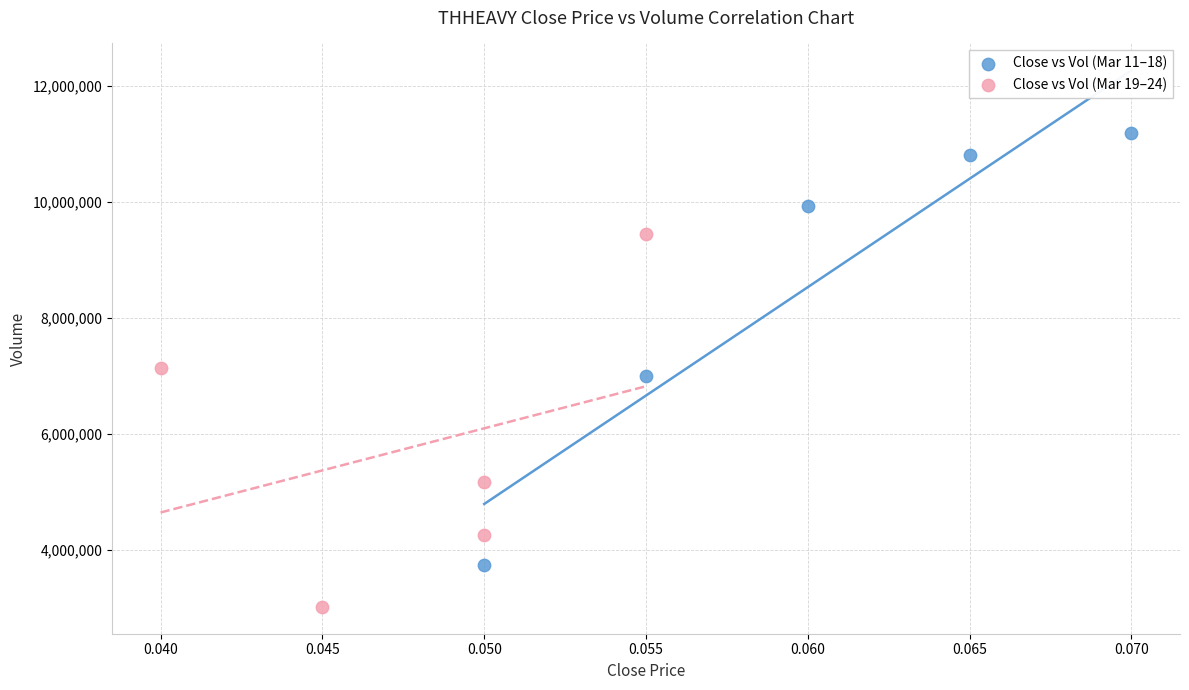

Which series contains the lowest Y value?

Close vs Vol (Mar 19–24)